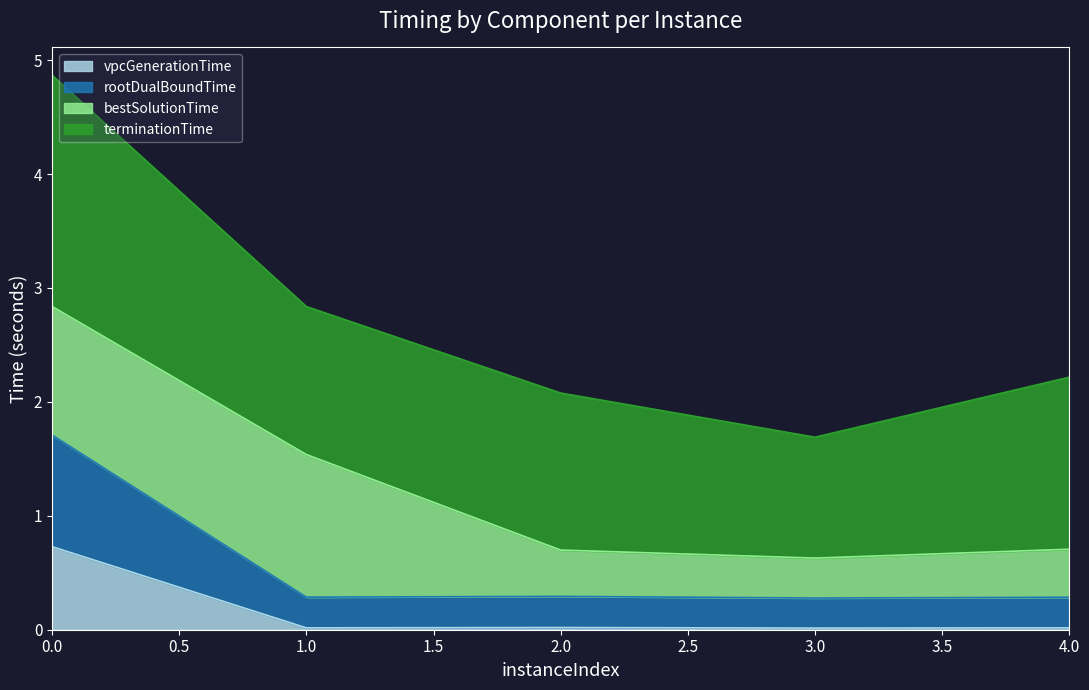

What is the total value across all series at 0.0?

4.9